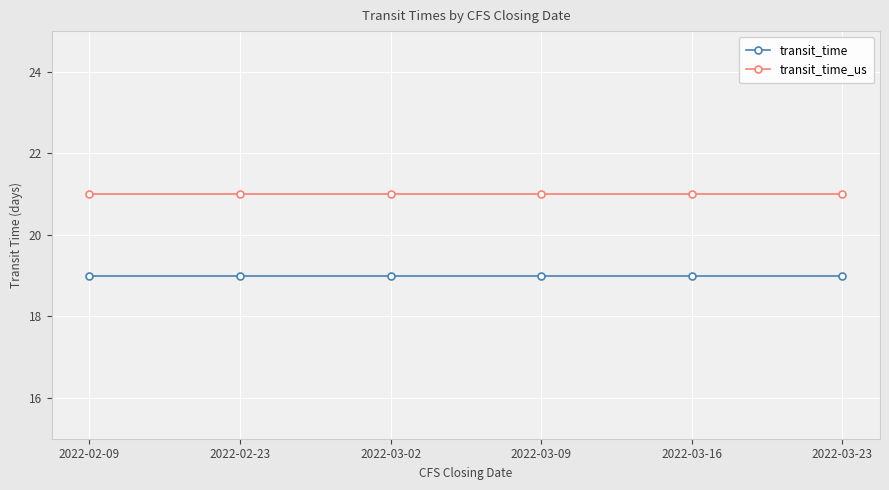

What is the label of the 2nd point from the right?

2022-03-16